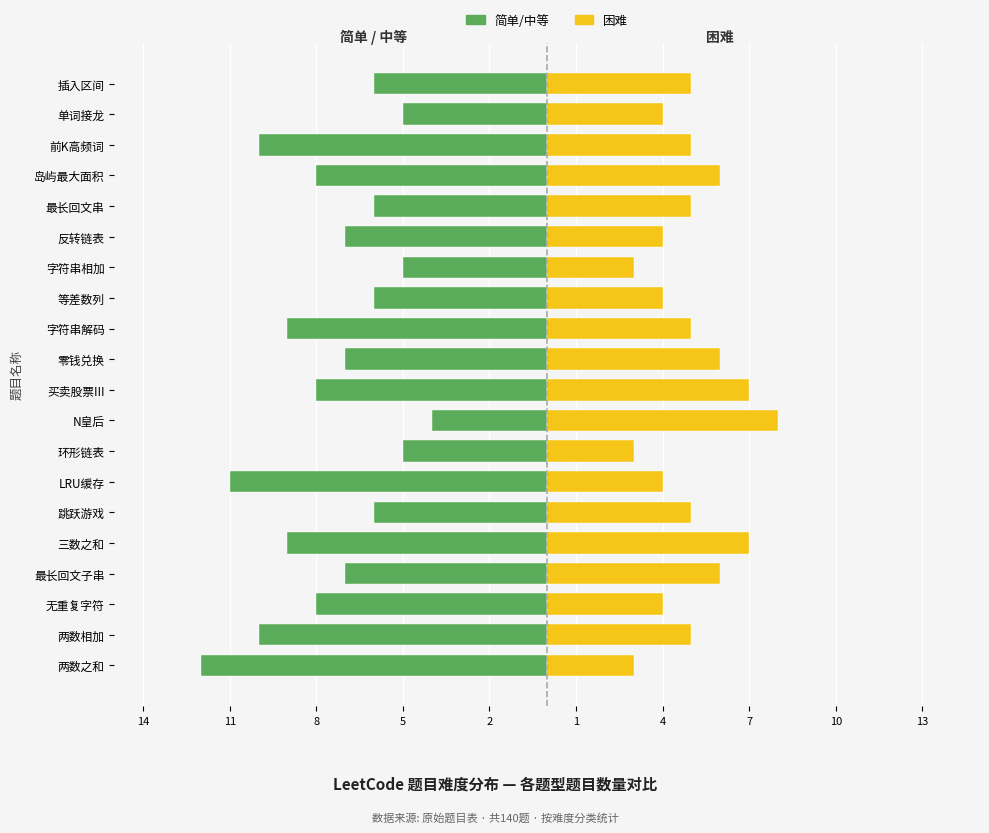

At how many categories does at least one series exceed -10?

20